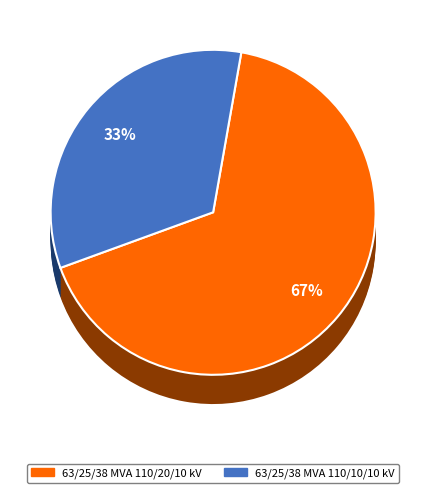

Combined, do 63/25/38 MVA 110/10/10 kV and 63/25/38 MVA 110/20/10 kV account for over 50%?

Yes